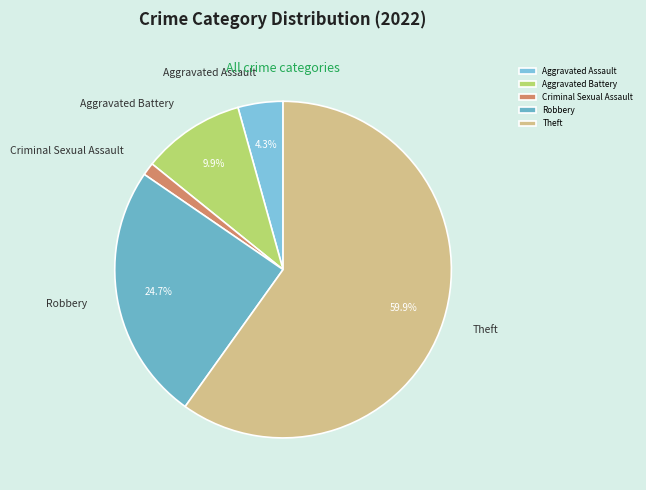

How many slices are in this pie chart?

5